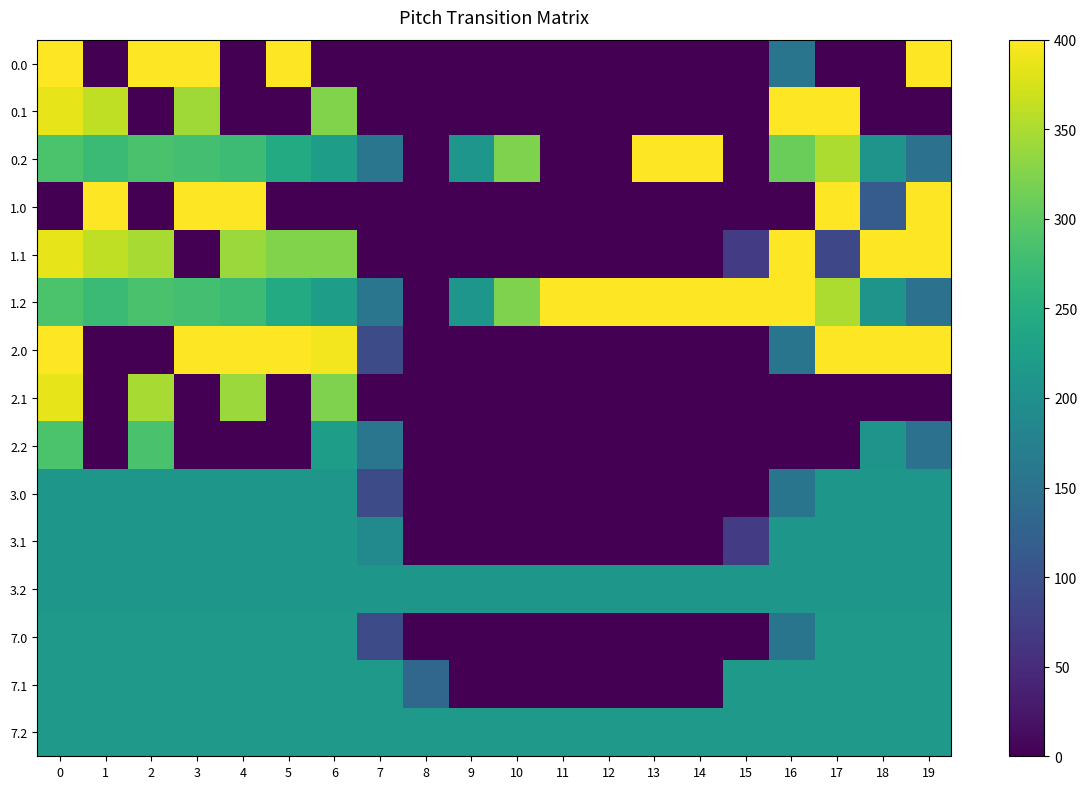

At how many categories does at least one series exceed 328?

16